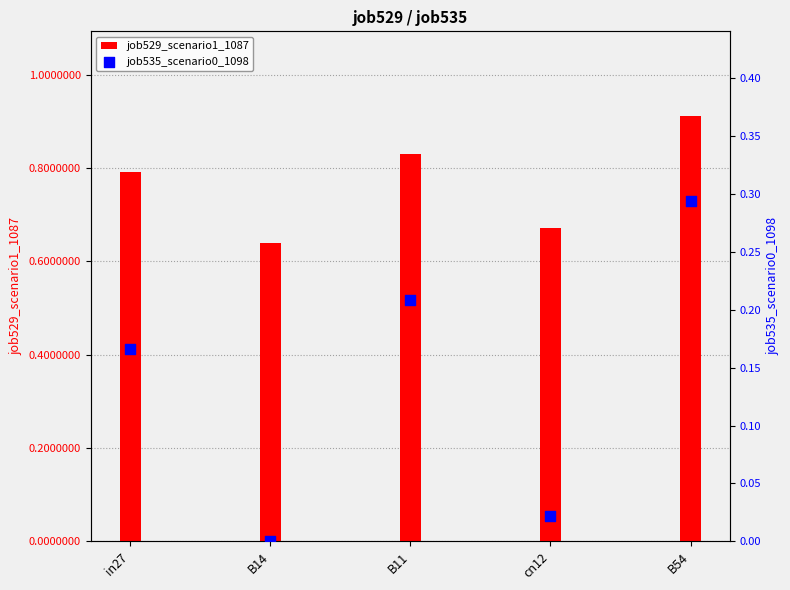

At how many categories does at least one series exceed 0?

5